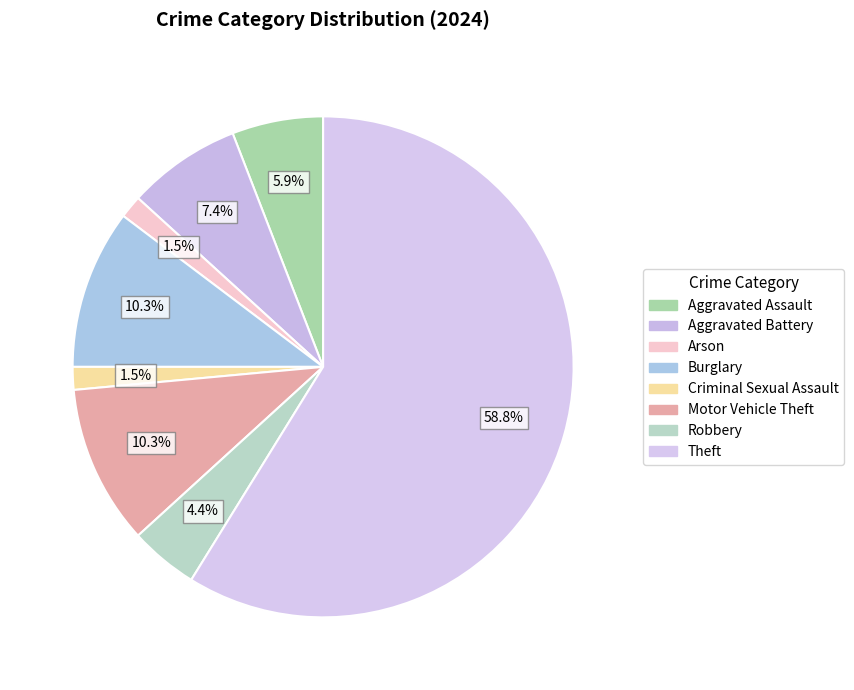

Does any single category account for the majority?

Yes